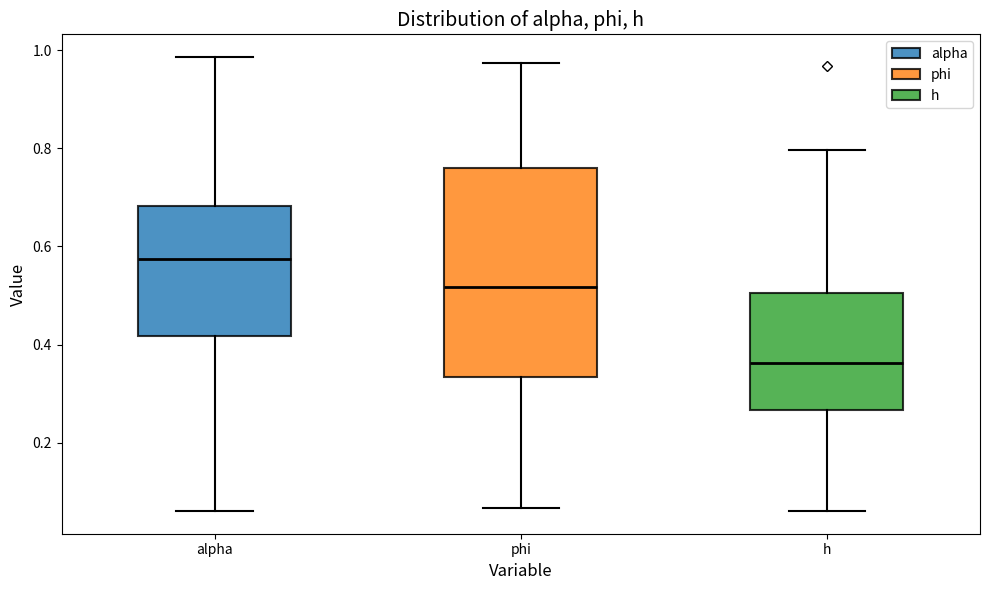

Where does the median line of the box for alpha sit on the y-axis? The values are not printed on the chart, so give them approximately, as read against the axis.

0.58